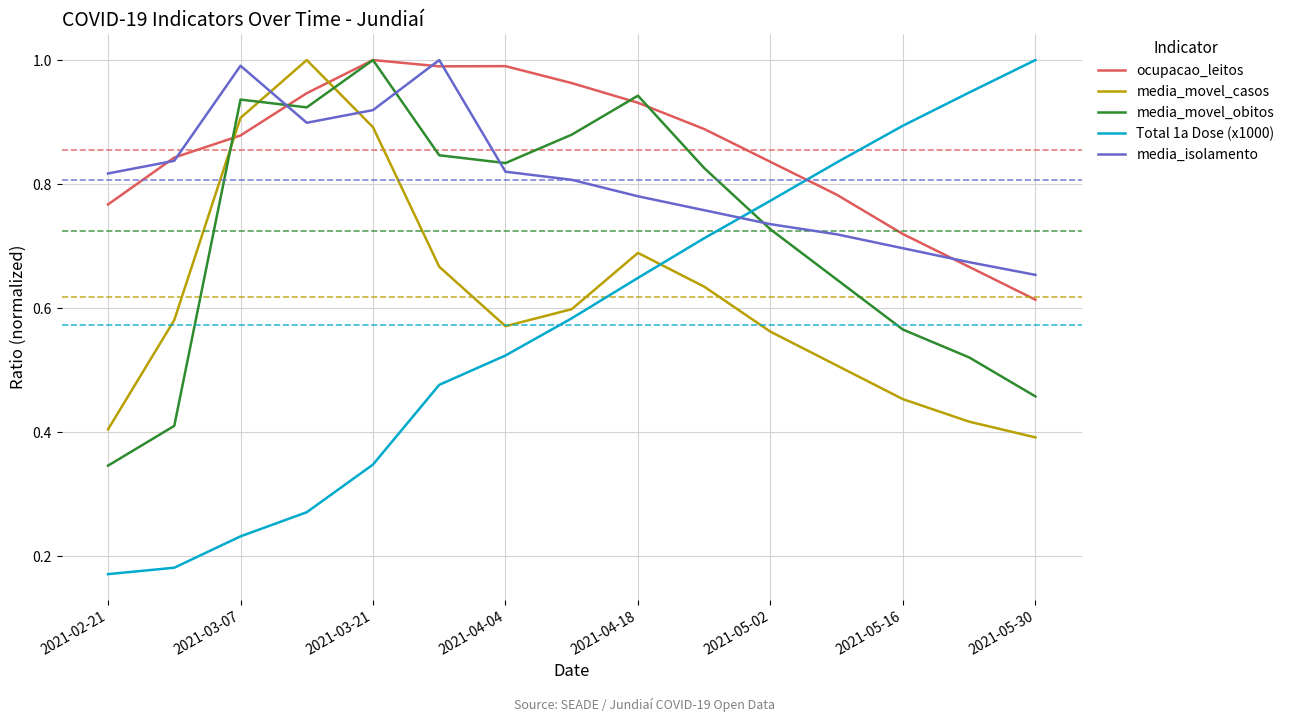

After their last crossing, which series has the higher values: Total 1a Dose (x1000) or media_movel_obitos?

Total 1a Dose (x1000)